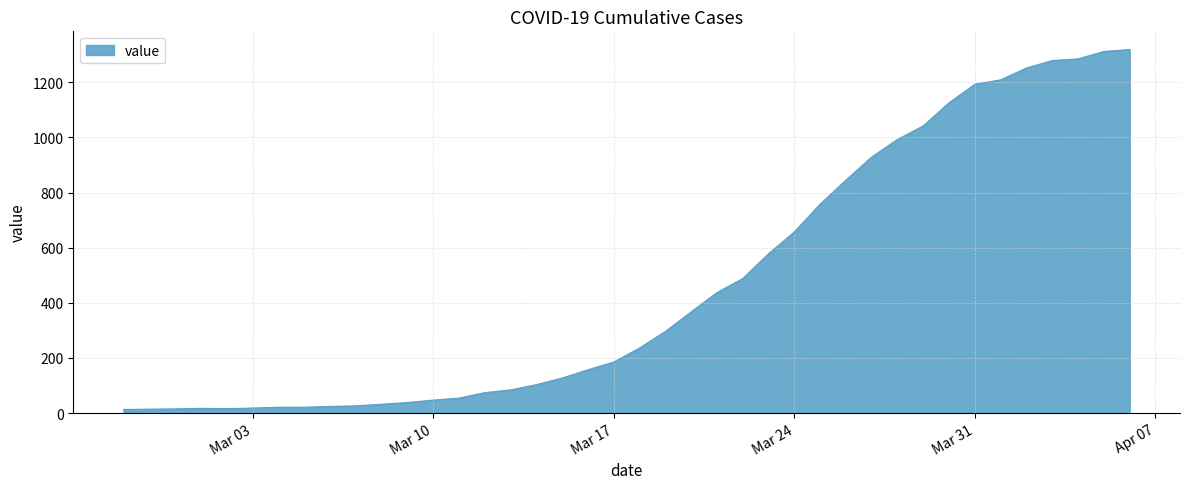

What is the maximum value shown in the chart?

1319